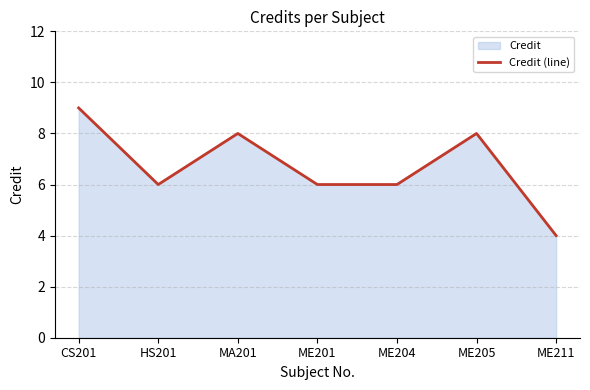

What value does the data have at ME211?

4